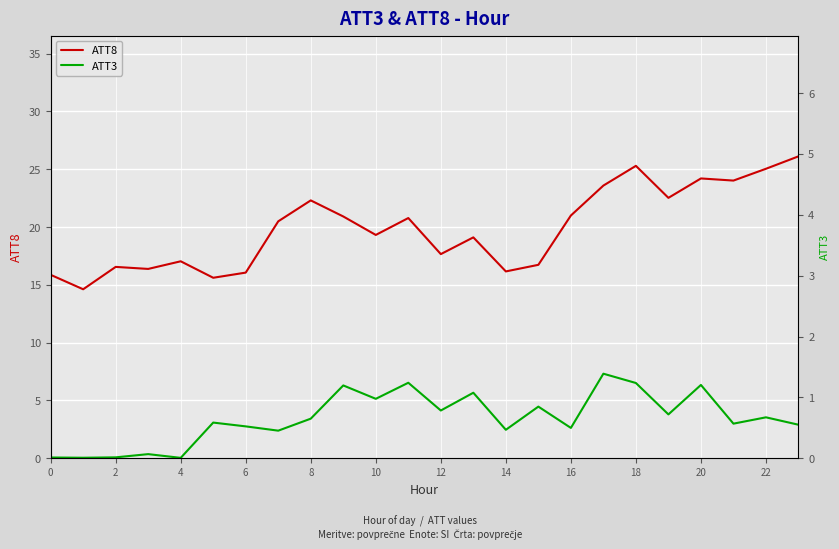

True or false: ATT3 and ATT8 intersect in this chart.

False